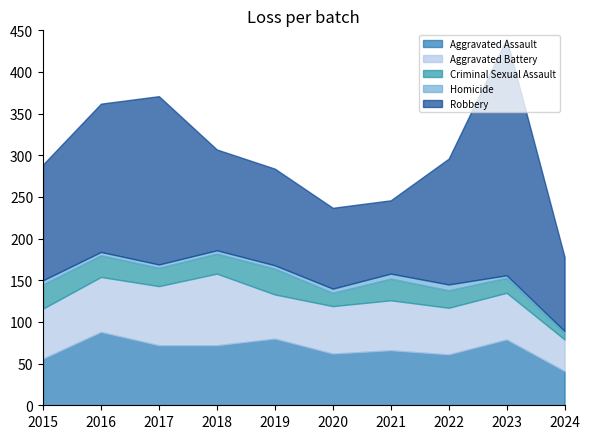

What value does the Criminal Sexual Assault series have at 2021?

26